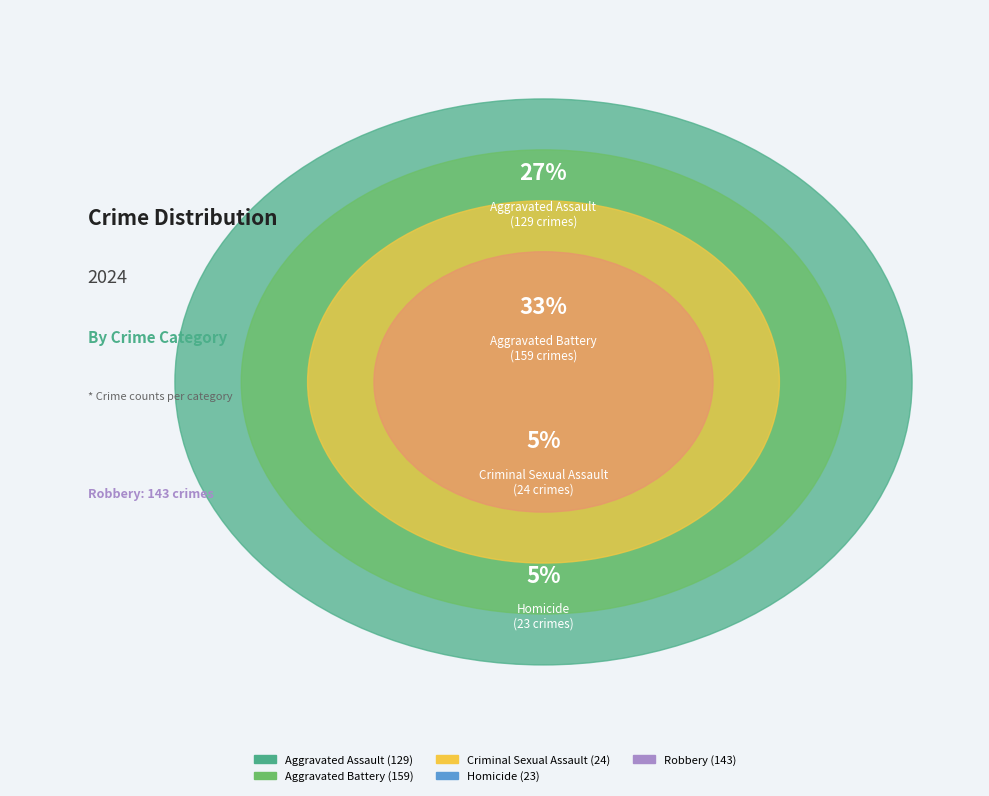

What percentage do Aggravated Assault and Robbery together represent?

56.9%